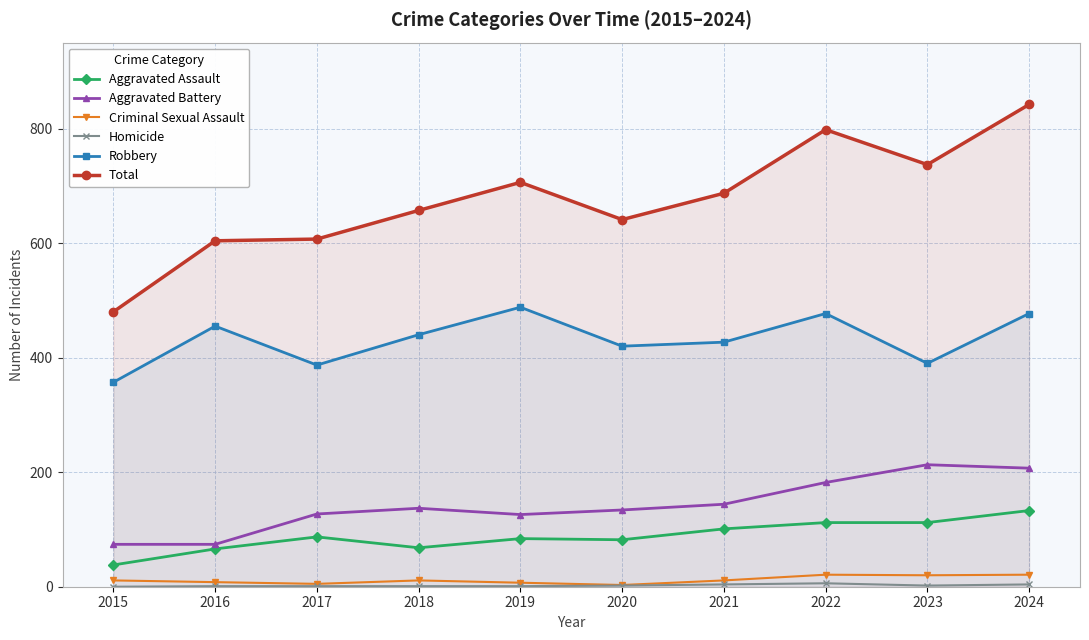

At which category does the chart reach its minimum across all series?

2015